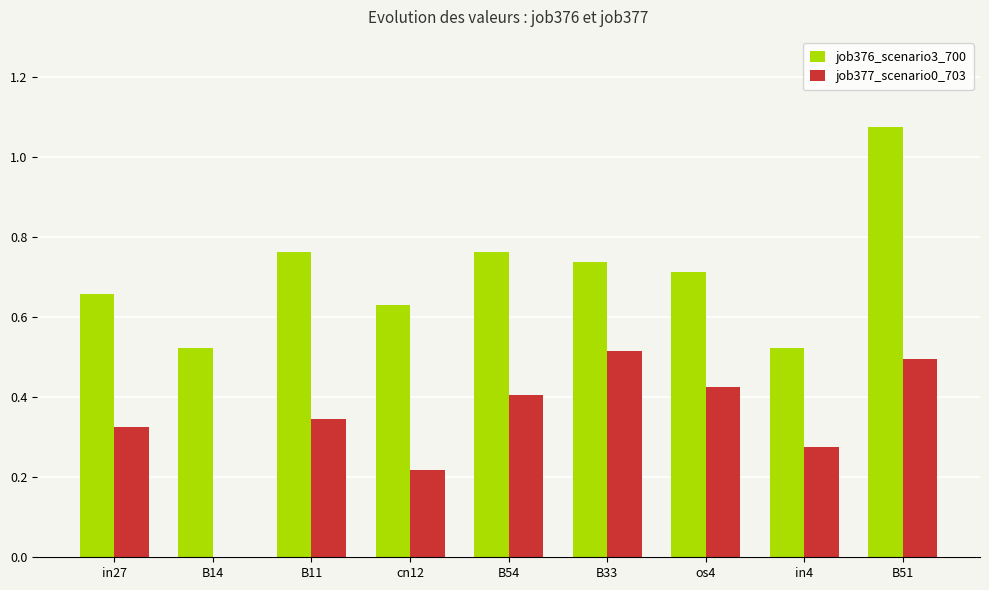

Which series has the largest total across all categories?

job376_scenario3_700